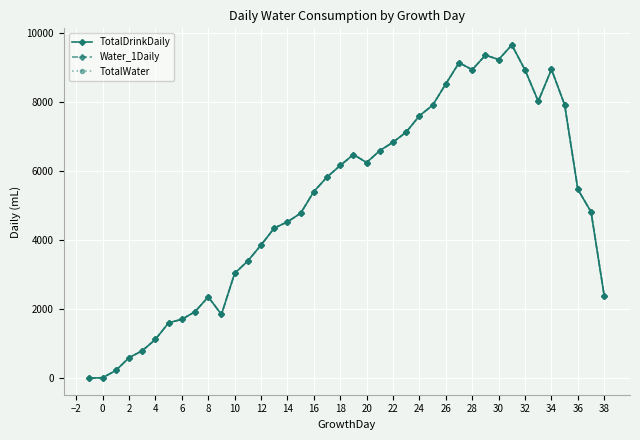

What are all the series names shown in the legend?

TotalDrinkDaily, Water_1Daily, TotalWater